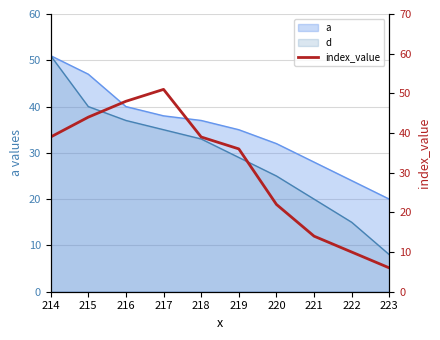

Reading left to right, list all the values displayed in this chart.

39	44	48	51	39	36	22	14	10	6